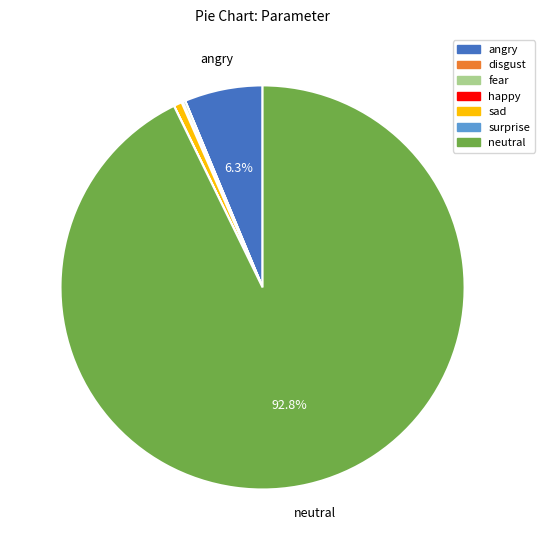

Which category has the biggest portion of the pie?

neutral